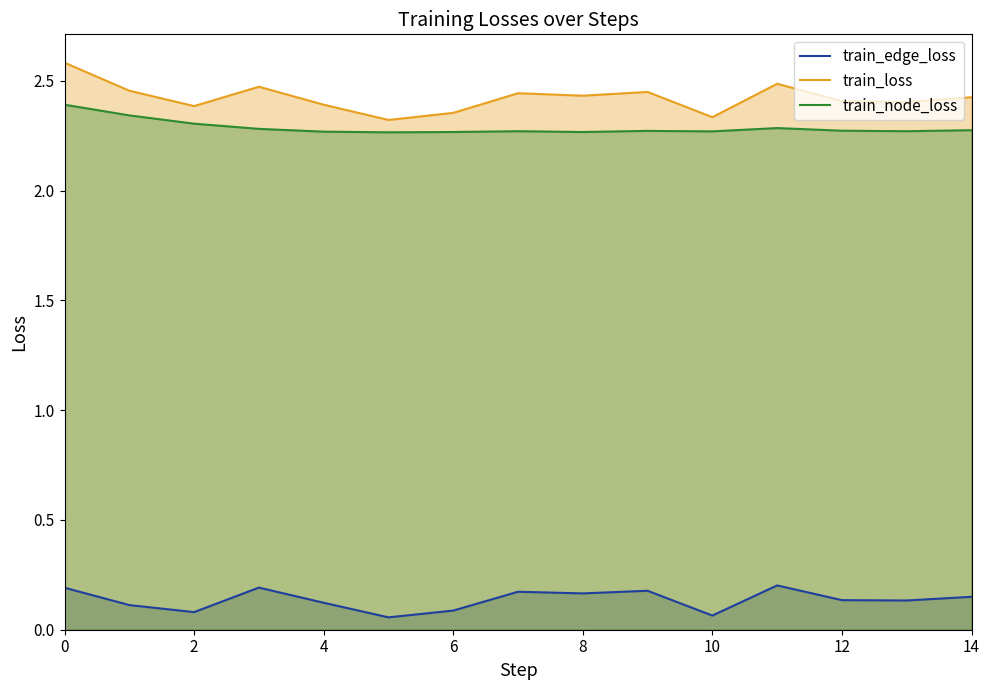

Reading left to right, list all the values displayed in this chart.

train_edge_loss: 0.2	0.1	0.1	0.2	0.1	0.1	0.1	0.2	0.2	0.2	0.1	0.2	0.1	0.1	0.1
train_loss: 2.6	2.5	2.4	2.5	2.4	2.3	2.4	2.4	2.4	2.4	2.3	2.5	2.4	2.4	2.4
train_node_loss: 2.4	2.3	2.3	2.3	2.3	2.3	2.3	2.3	2.3	2.3	2.3	2.3	2.3	2.3	2.3